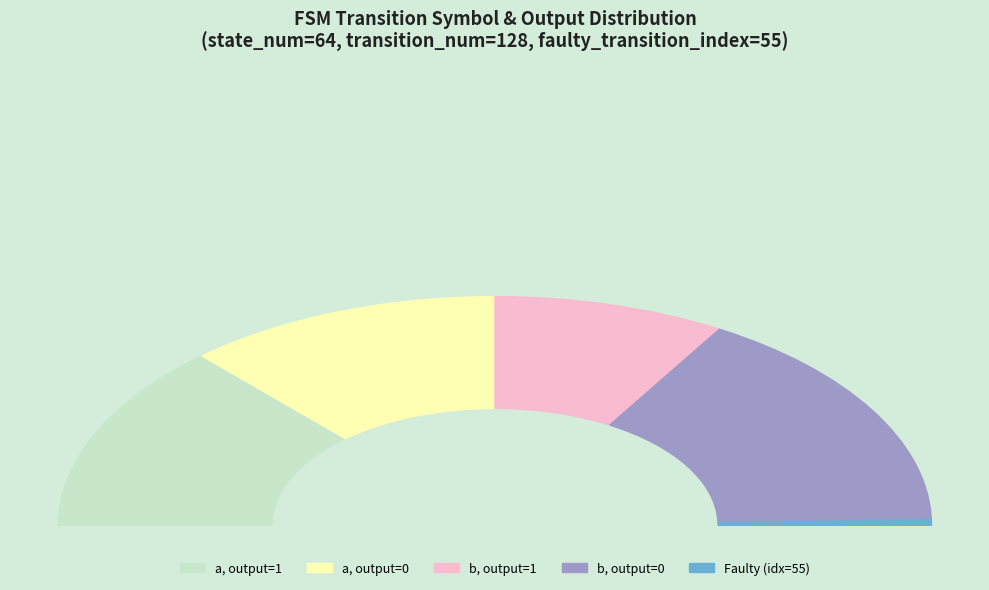

Which category has the biggest portion of the pie?

input_symbol=b output=0